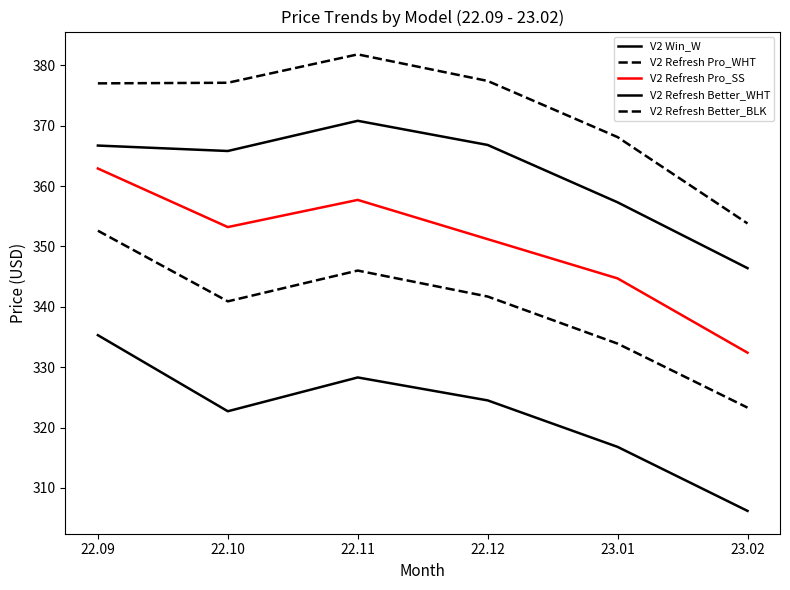

What is the label of the 4th point from the left?

22.12